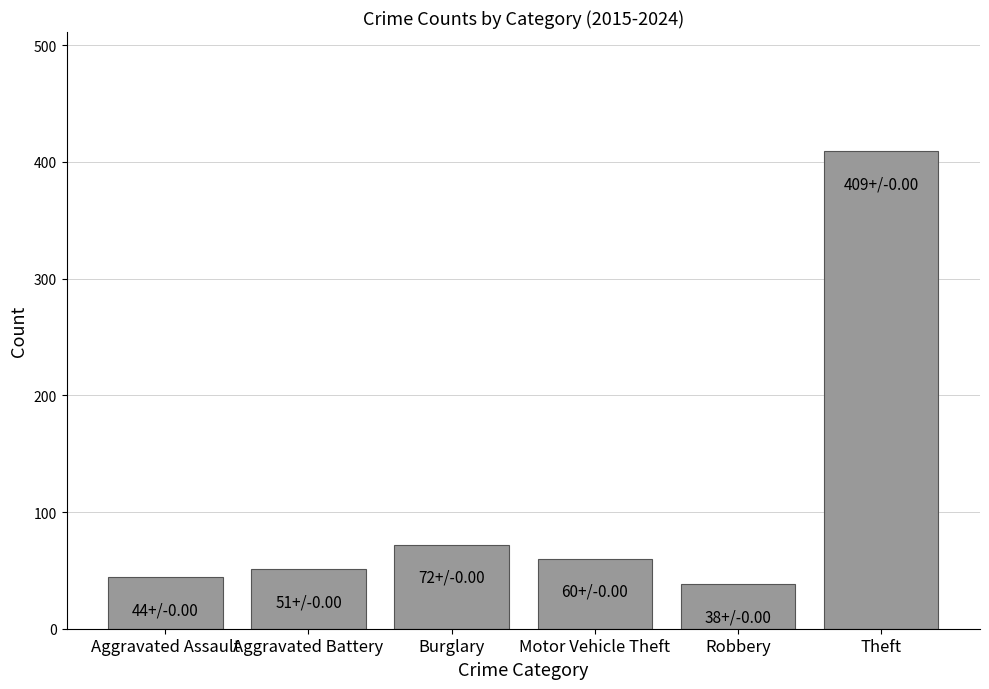

What is the label of the 6th bar from the right?

Aggravated Assault